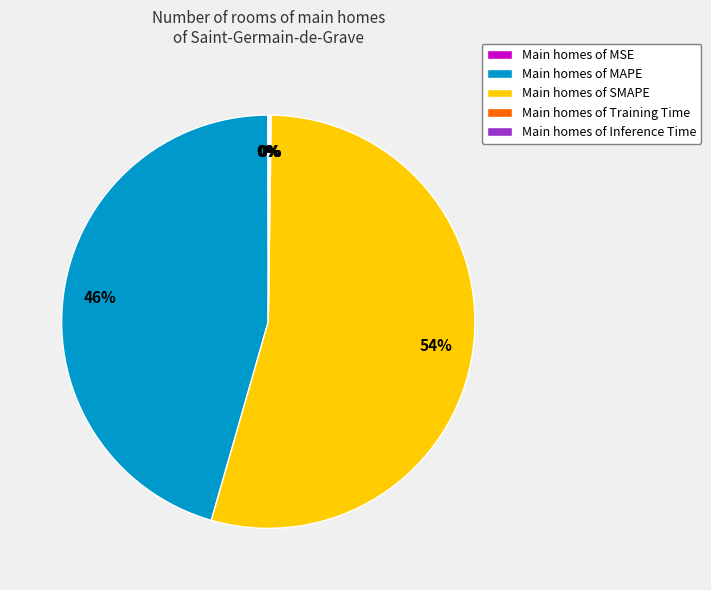

What is the majority slice?

Main homes of SMAPE